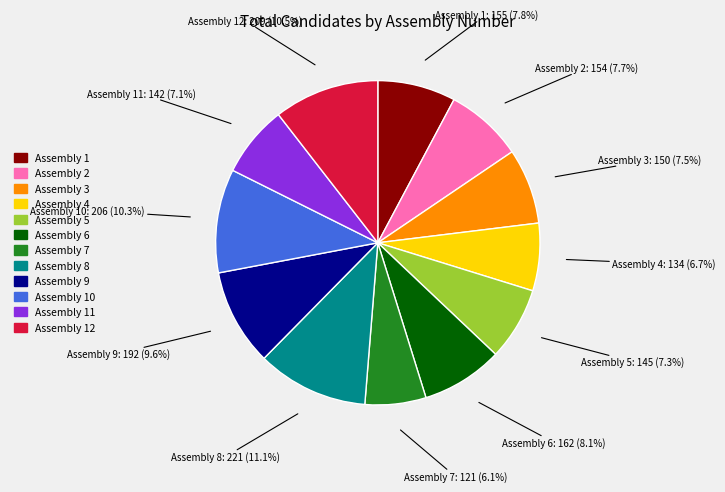

Which category has the biggest portion of the pie?

Assembly 8